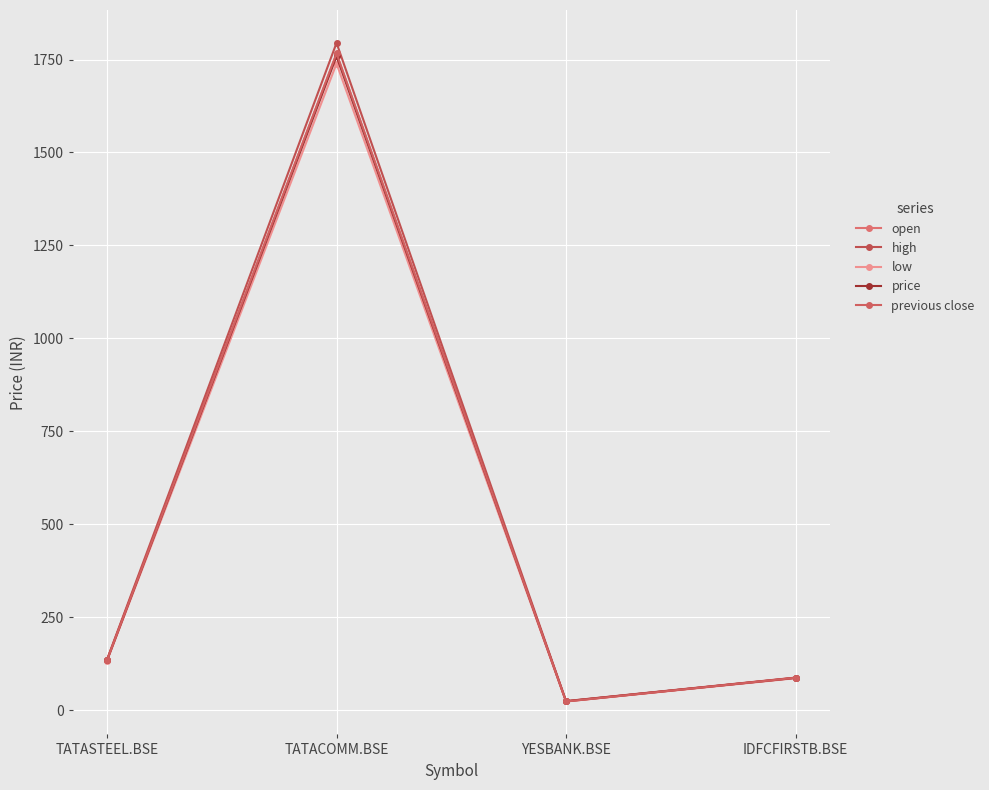

How many lines are shown in the chart?

5